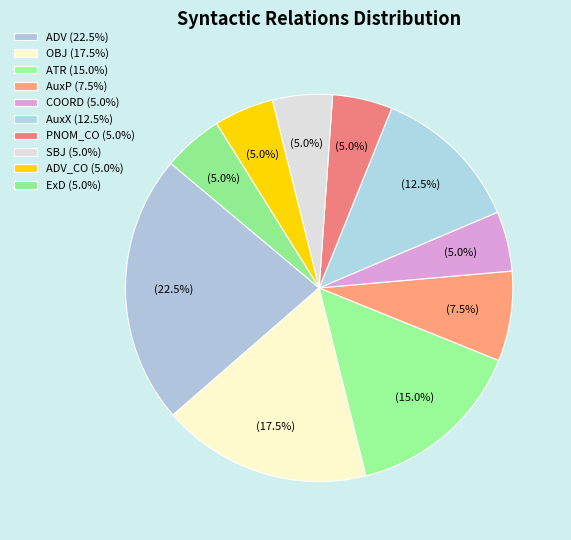

Rank the categories by value from lowest to highest.

COORD, PNOM_CO, SBJ, ADV_CO, ExD, AuxP, AuxX, ATR, OBJ, ADV